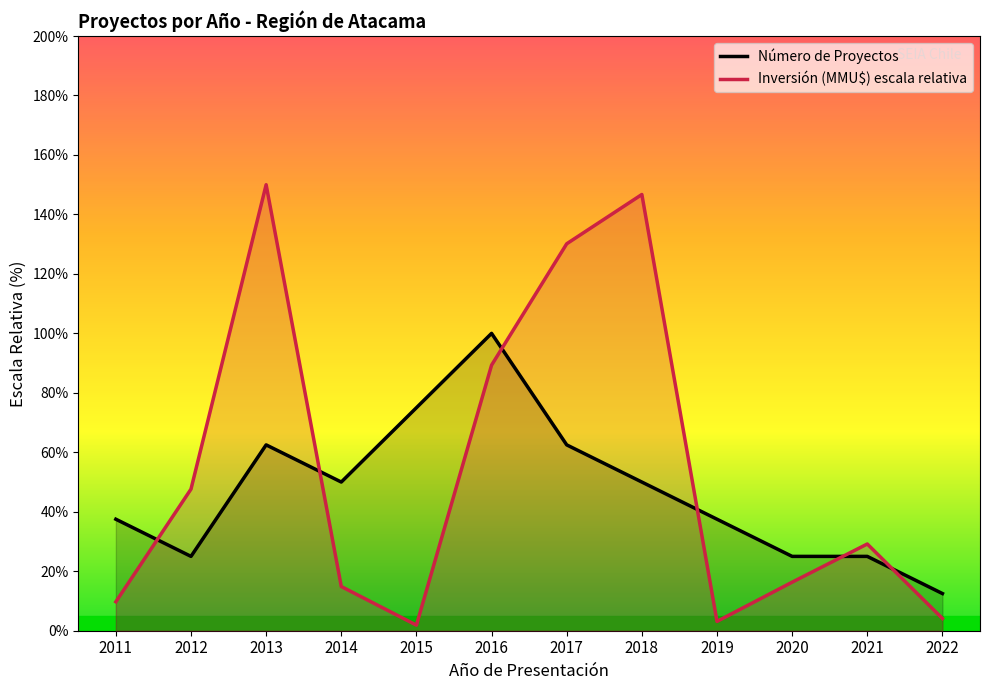

How many lines are shown in the chart?

2